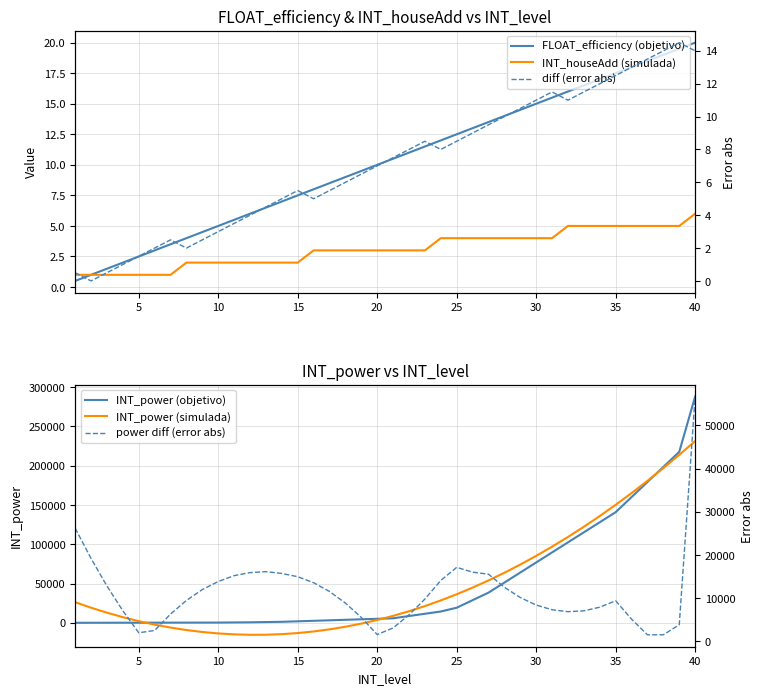

How many values in the FLOAT_efficiency (objetivo) series are below 10?

19